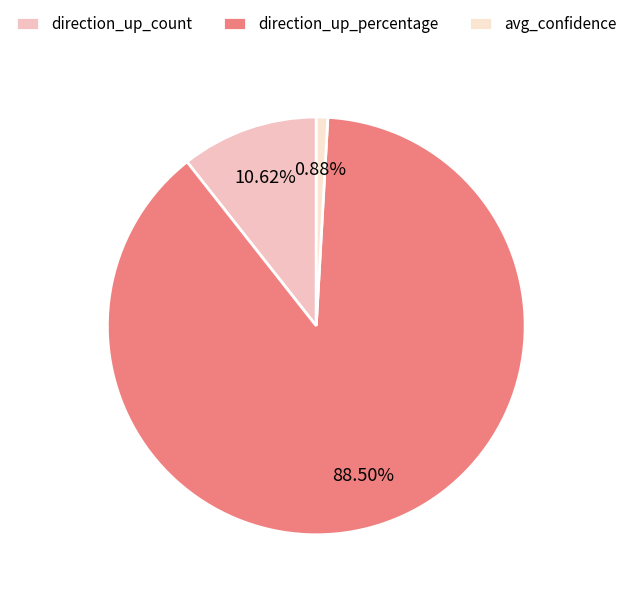

To the nearest percent, what is the difference between the direction_up_count and avg_confidence slice percentages?

10%